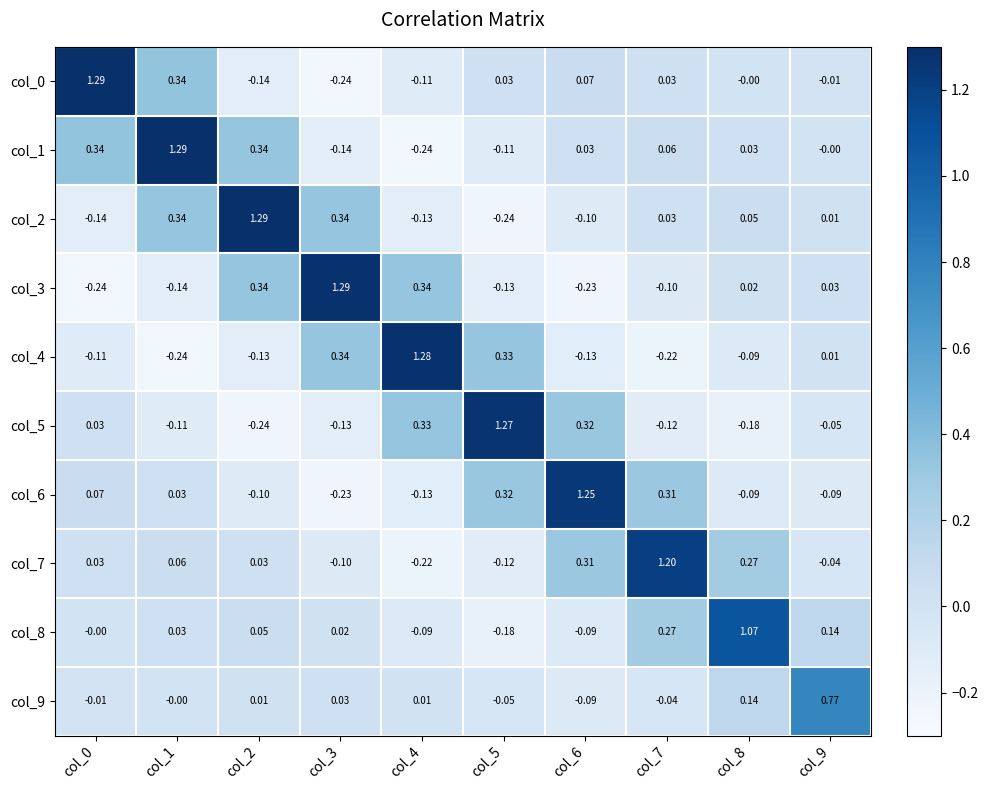

Is the value of col_5 at col_8 greater than the value of col_9 at col_5?

No